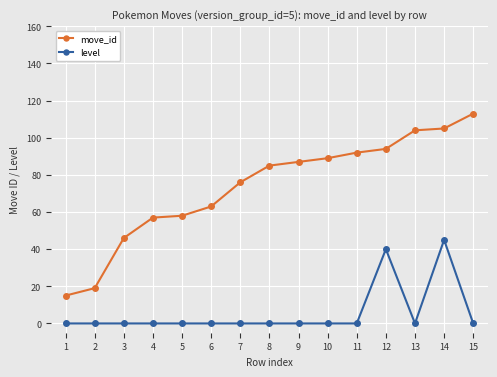

How many data points does each series have?

15